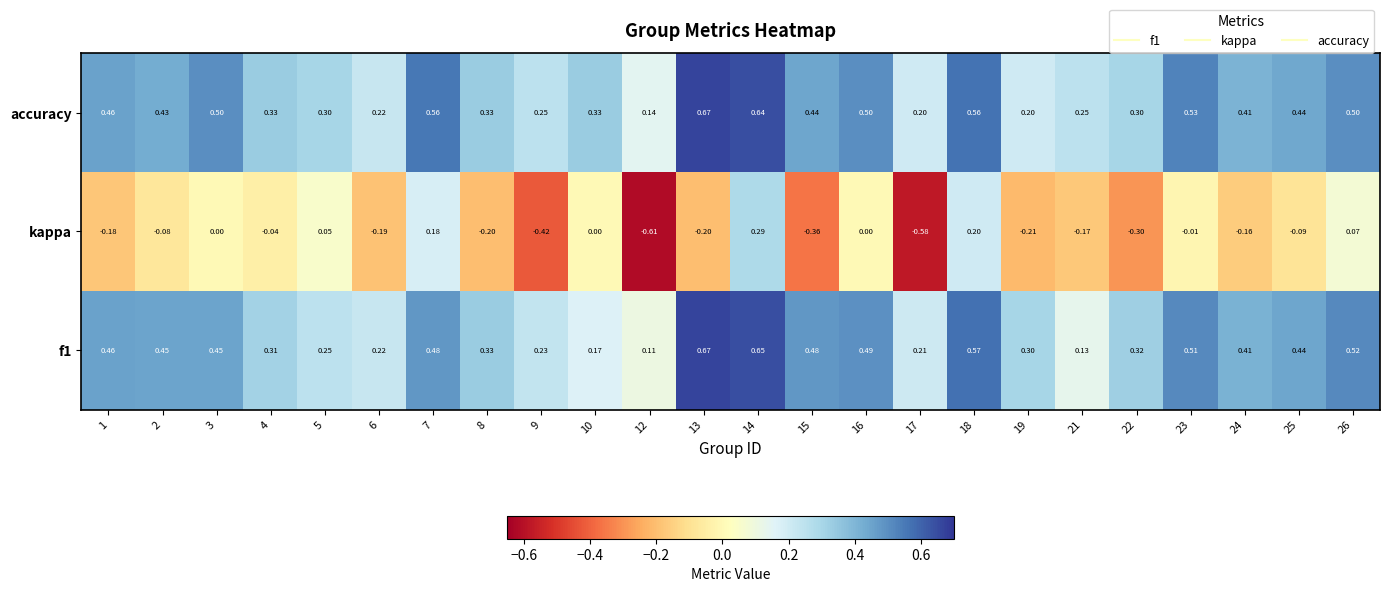

At how many categories does at least one series exceed 0?

24